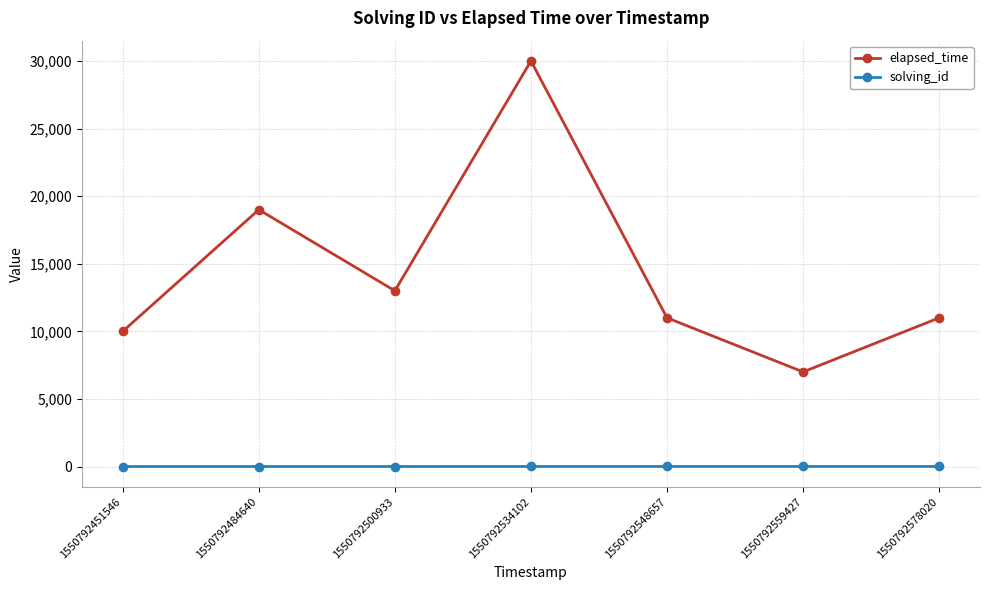

What is the minimum value shown in the chart?

1